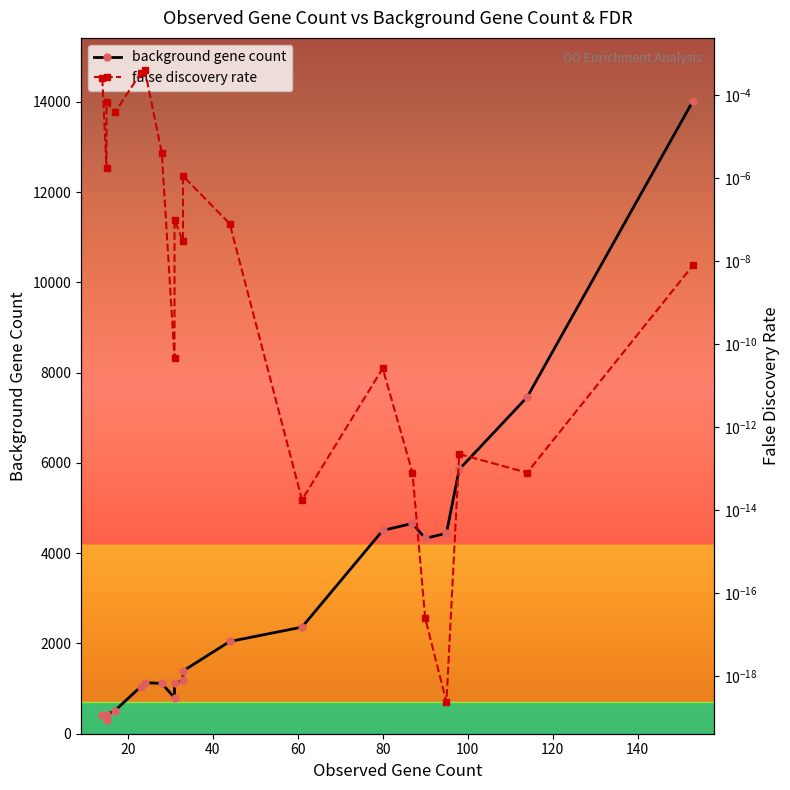

In false discovery rate, how many points are higher than both neighbors (excluding endpoints)?

6